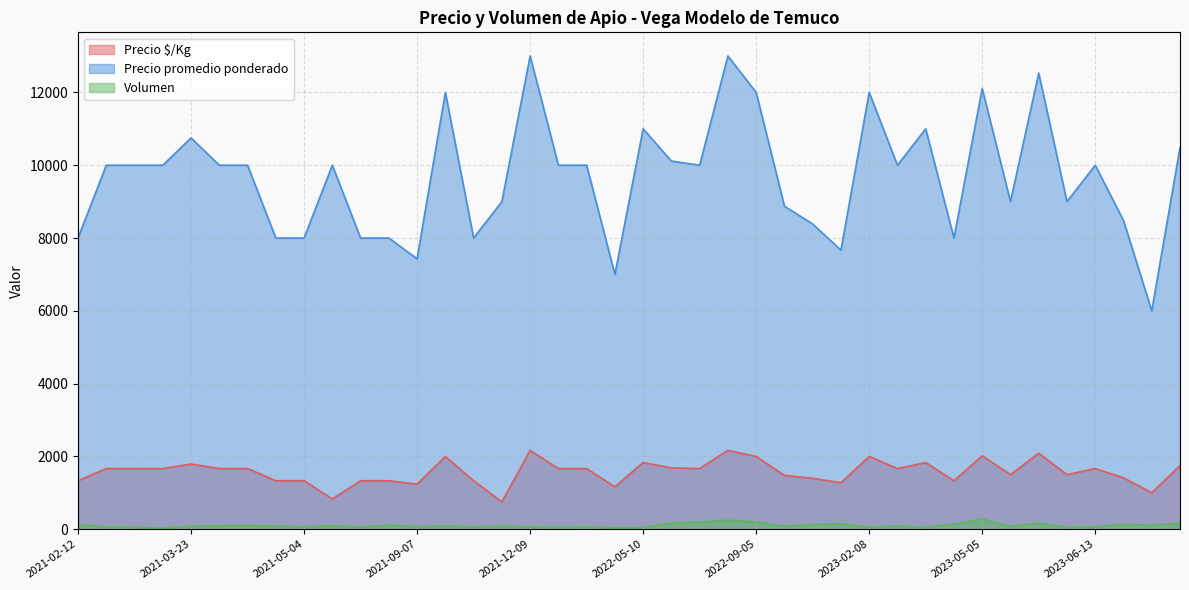

What is the spread (max minus min) of values at 2021-08-06?

7890